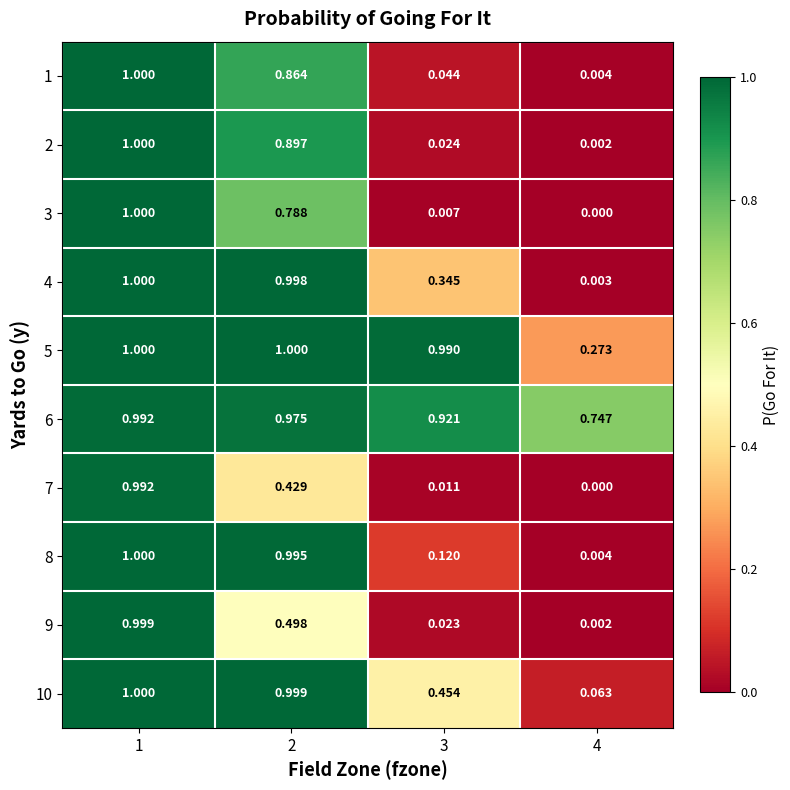

Which series has the largest total across all categories?

6